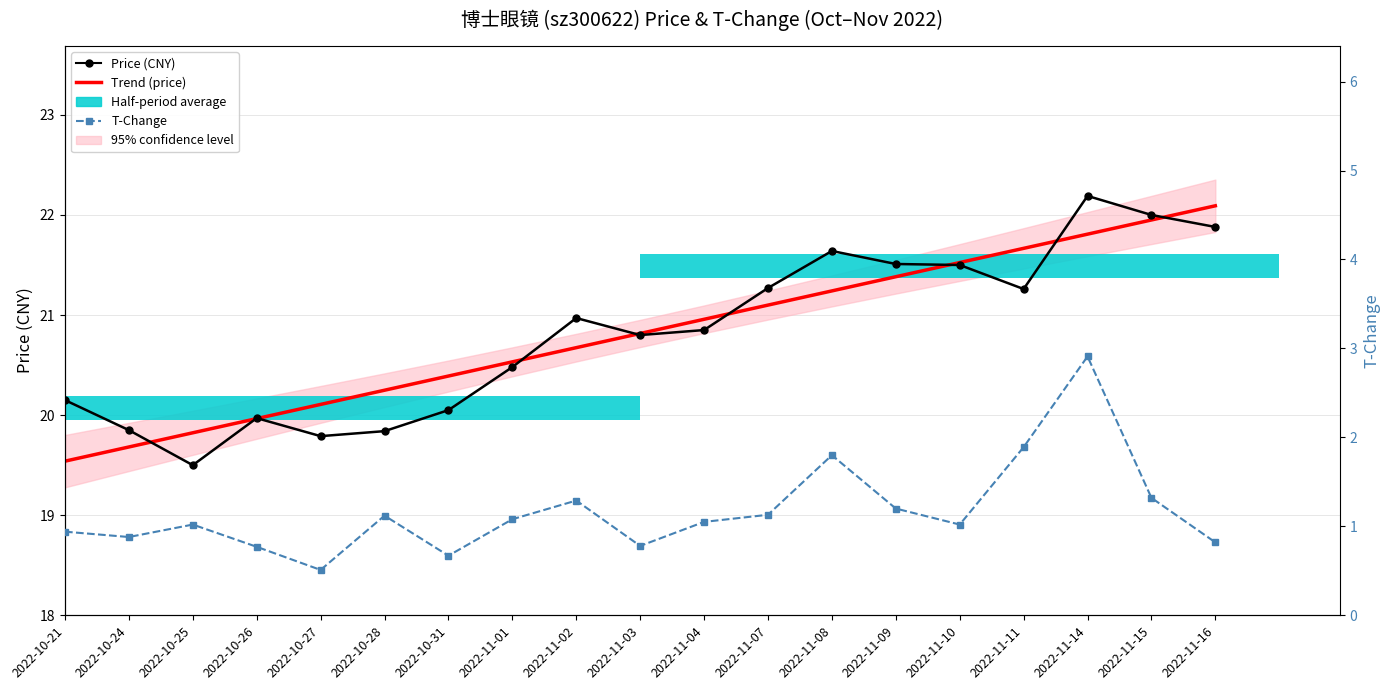

Reading right to left, list all the values displayed in this chart.

Trend (price): 22.1	21.9	21.8	21.7	21.5	21.4	21.2	21.1	21.0	20.8	20.7	20.5	20.4	20.2	20.1	20.0	19.8	19.7	19.5
Price (CNY): 21.9	22.0	22.2	21.3	21.5	21.5	21.6	21.3	20.9	20.8	21.0	20.5	20.1	19.8	19.8	20.0	19.5	19.9	20.1
T-Change: 0.8	1.3	2.9	1.9	1.0	1.2	1.8	1.1	1.1	0.8	1.3	1.1	0.7	1.1	0.5	0.8	1.0	0.9	0.9